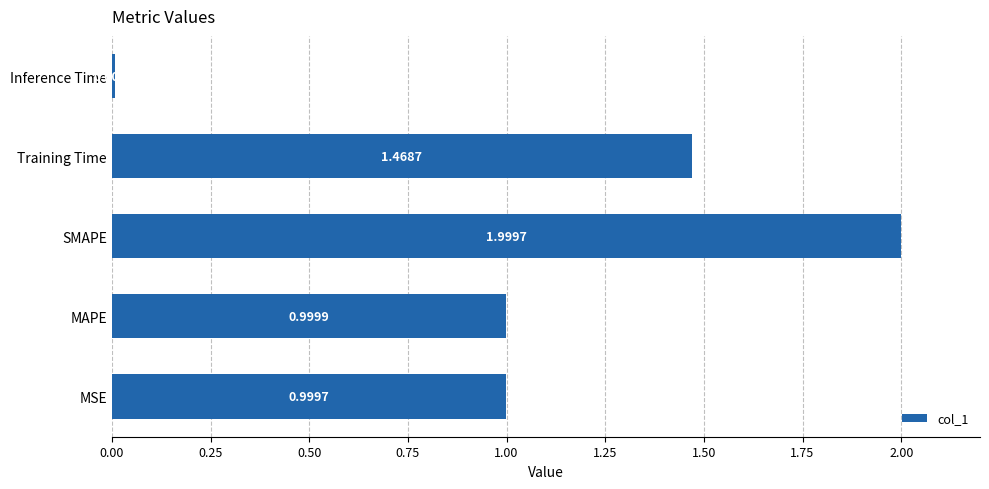

List the labels in order of value, smallest first.

Inference Time, MSE, MAPE, Training Time, SMAPE